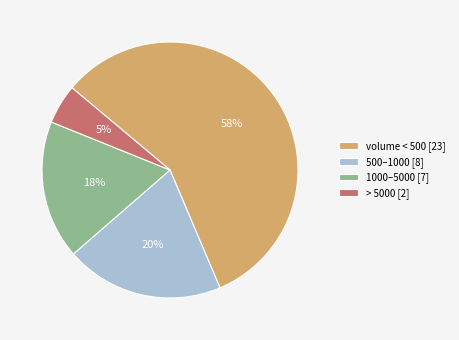

To the nearest percent, what is the average slice percentage?

25%